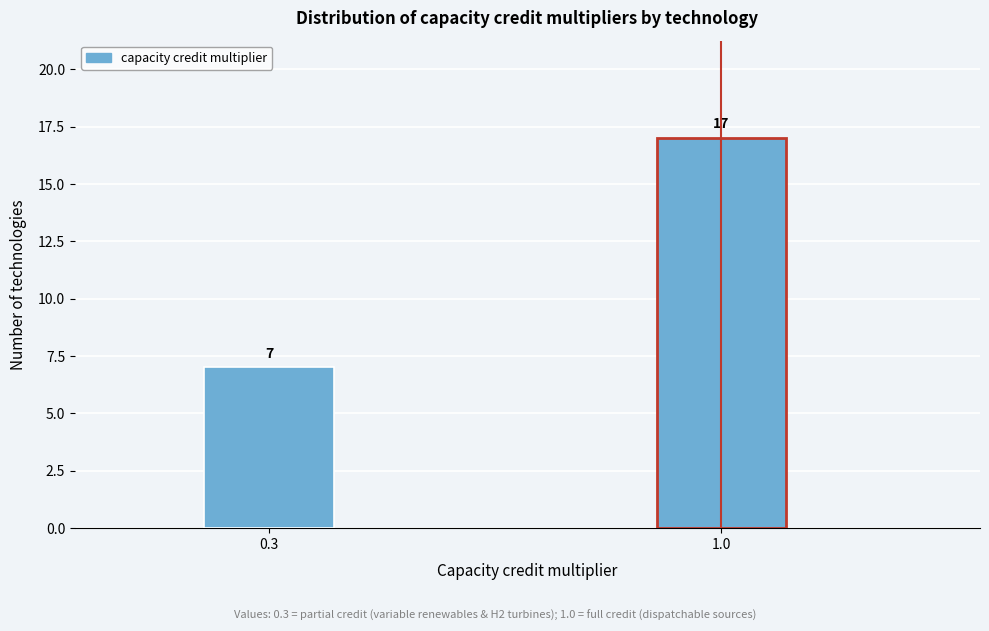

Reading left to right, what are all the values shown in this chart?

0.3=7	1.0=17